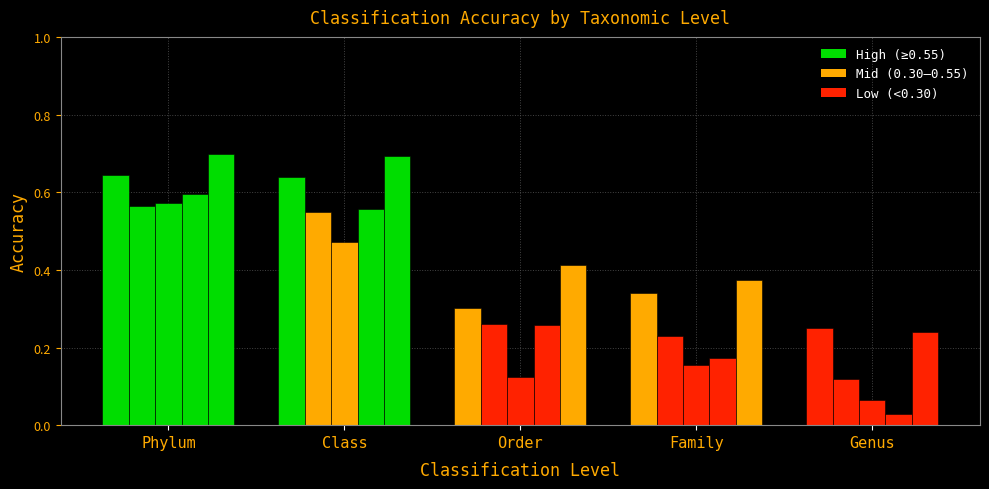

How many categories are shown in the chart?

5